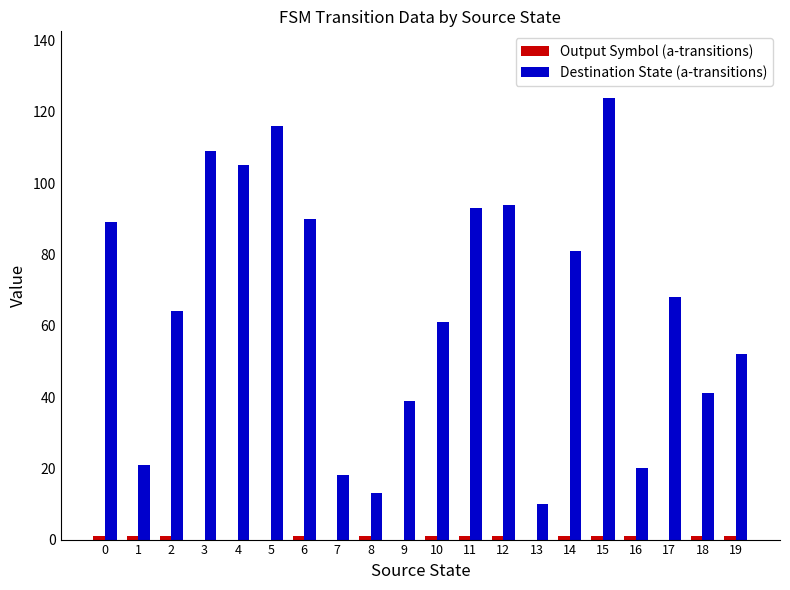

What is the maximum value shown in the chart?

124